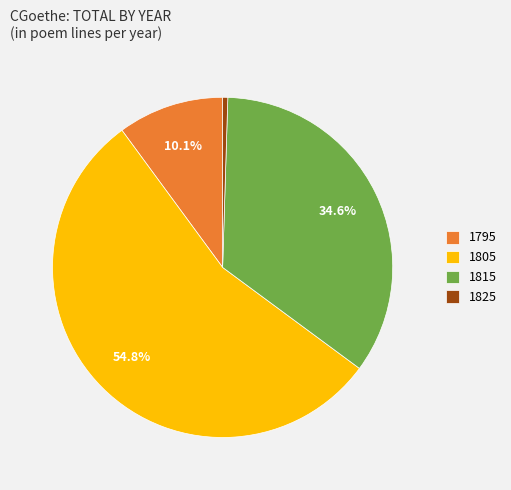

Count the number of slices in the pie.

4